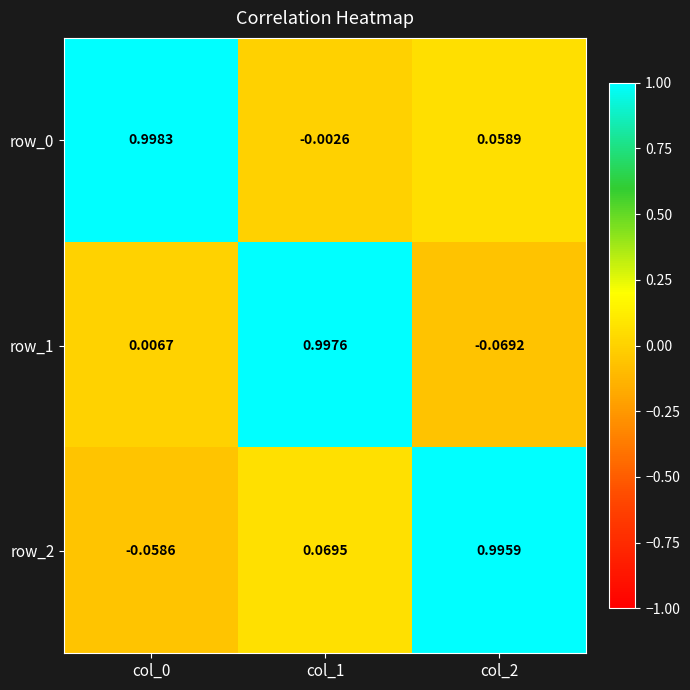

Is the value of row_1 at col_2 greater than the value of row_0 at col_0?

No